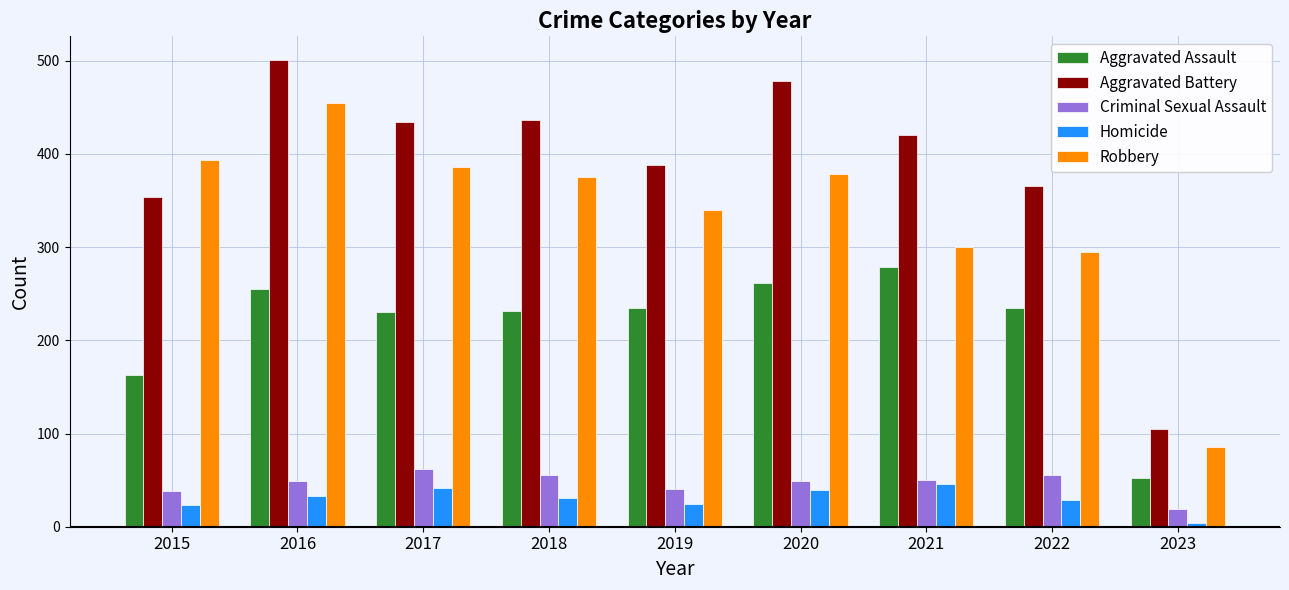

How many data points in Homicide are less than 31?

4